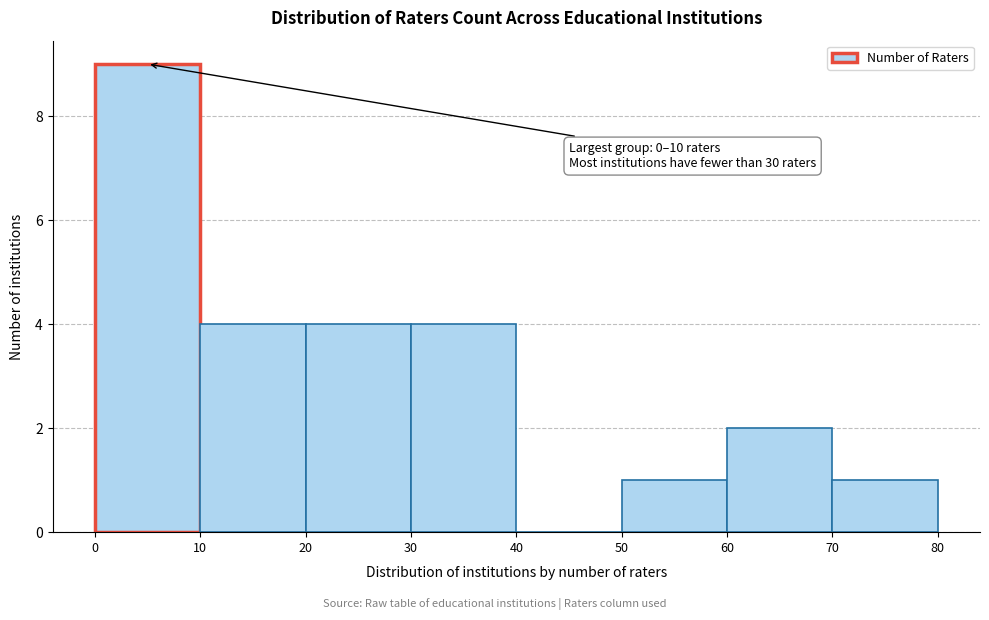

Over which range of the x-axis is the bar tallest?

0 to 10